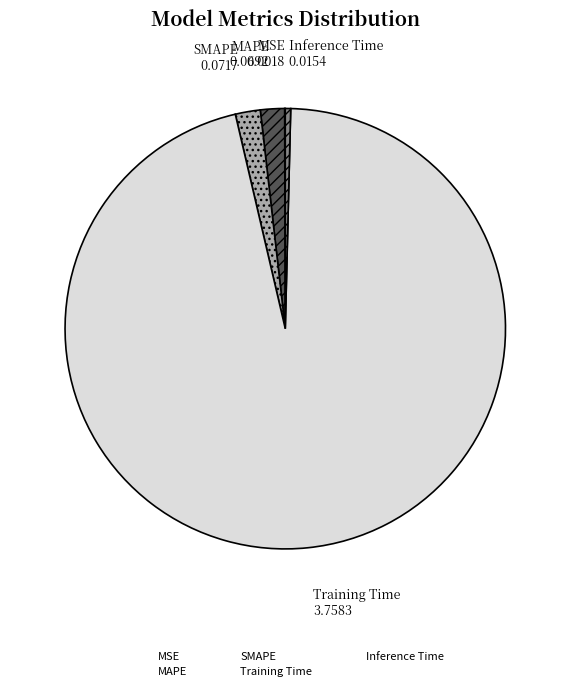

Is the sum of SMAPE and Inference Time greater than half?

No